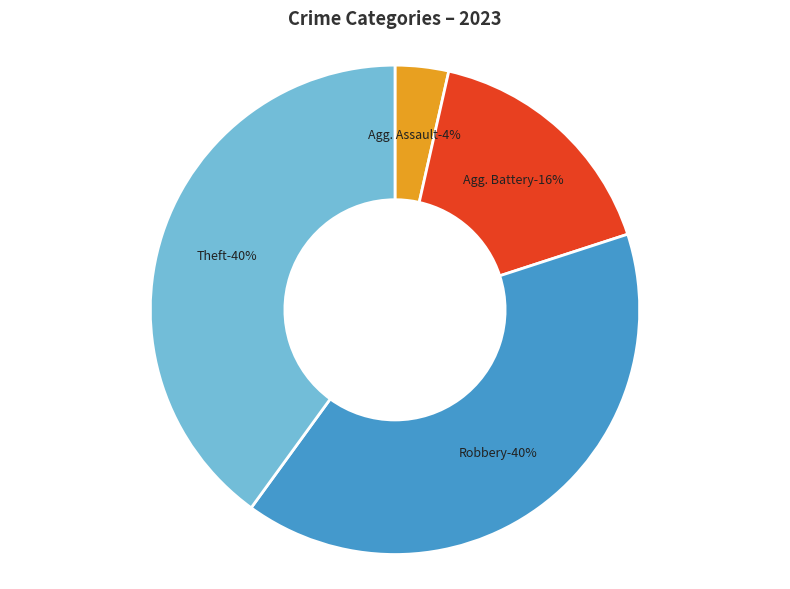

Combined, what portion of the pie is Criminal Sexual Assault and Robbery?

40.0%